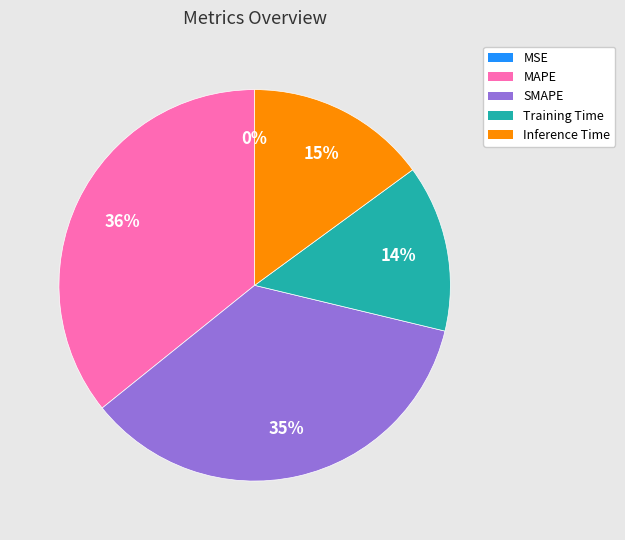

To the nearest percent, what percentage of the pie is MAPE?

36%